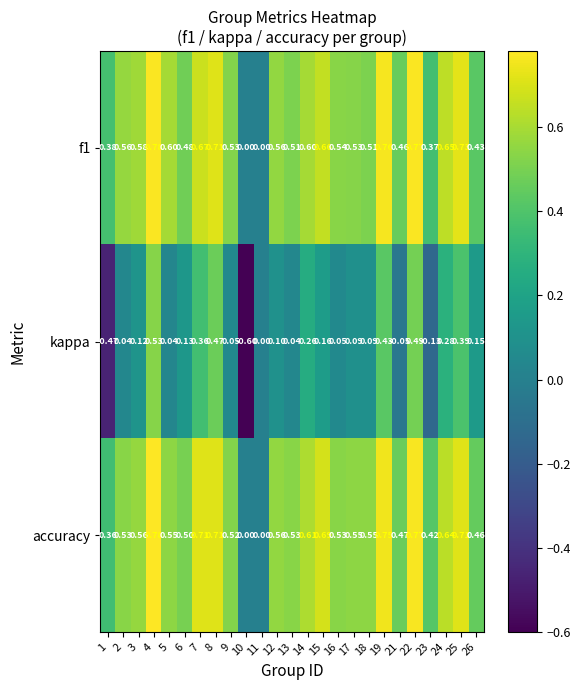

Which series has the largest total across all categories?

accuracy